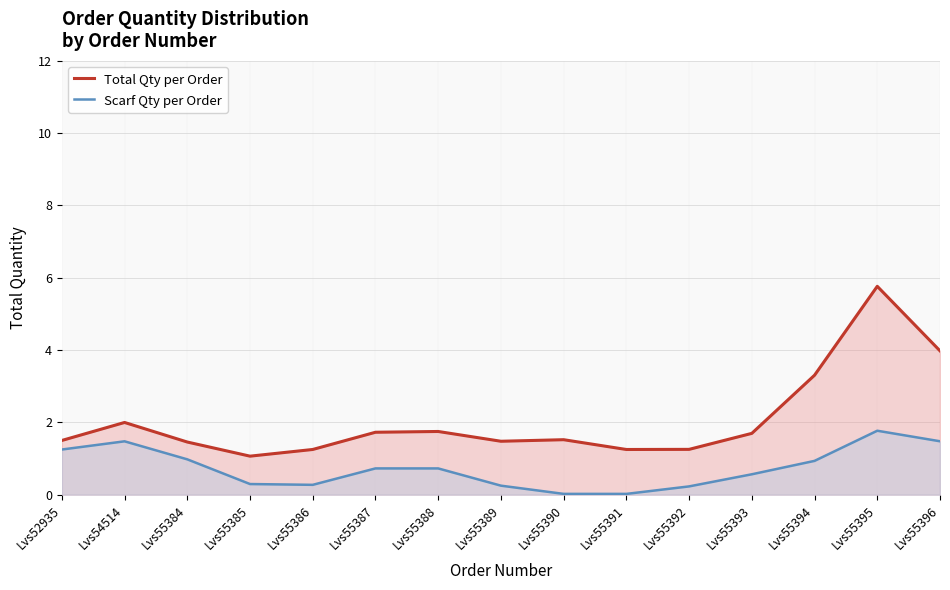

Reading right to left, extract all data points from this chart.

Total Qty per Order: Lvs55396=4.0	Lvs55395=5.8	Lvs55394=3.3	Lvs55393=1.7	Lvs55392=1.3	Lvs55391=1.3	Lvs55390=1.5	Lvs55389=1.5	Lvs55388=1.7	Lvs55387=1.7	Lvs55386=1.3	Lvs55385=1.1	Lvs55384=1.5	Lvs54514=2.0	Lvs52935=1.5
Scarf Qty per Order: Lvs55396=1.5	Lvs55395=1.8	Lvs55394=0.9	Lvs55393=0.6	Lvs55392=0.2	Lvs55391=0.0	Lvs55390=0.0	Lvs55389=0.3	Lvs55388=0.7	Lvs55387=0.7	Lvs55386=0.3	Lvs55385=0.3	Lvs55384=1.0	Lvs54514=1.5	Lvs52935=1.2